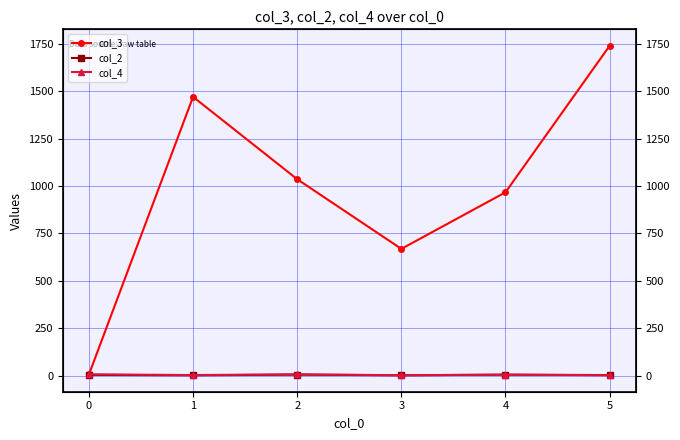

What is the total value across all series at 2?

1050